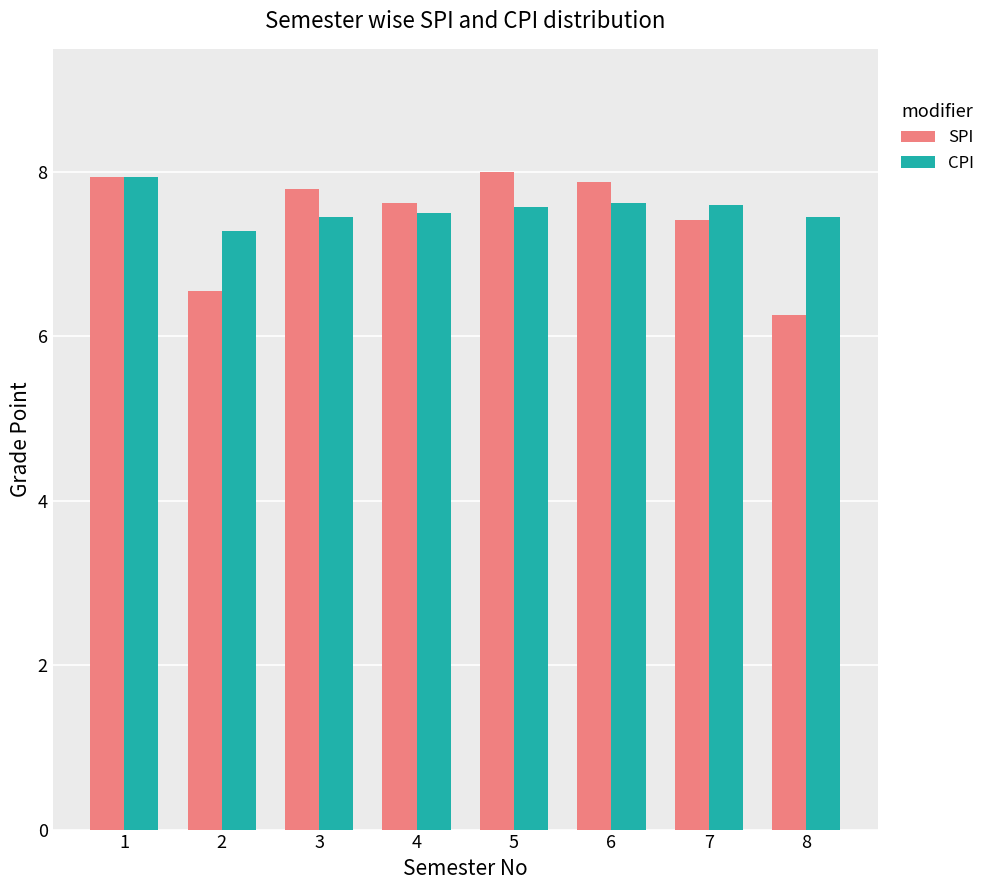

What is the total value across all series at 2?

13.8